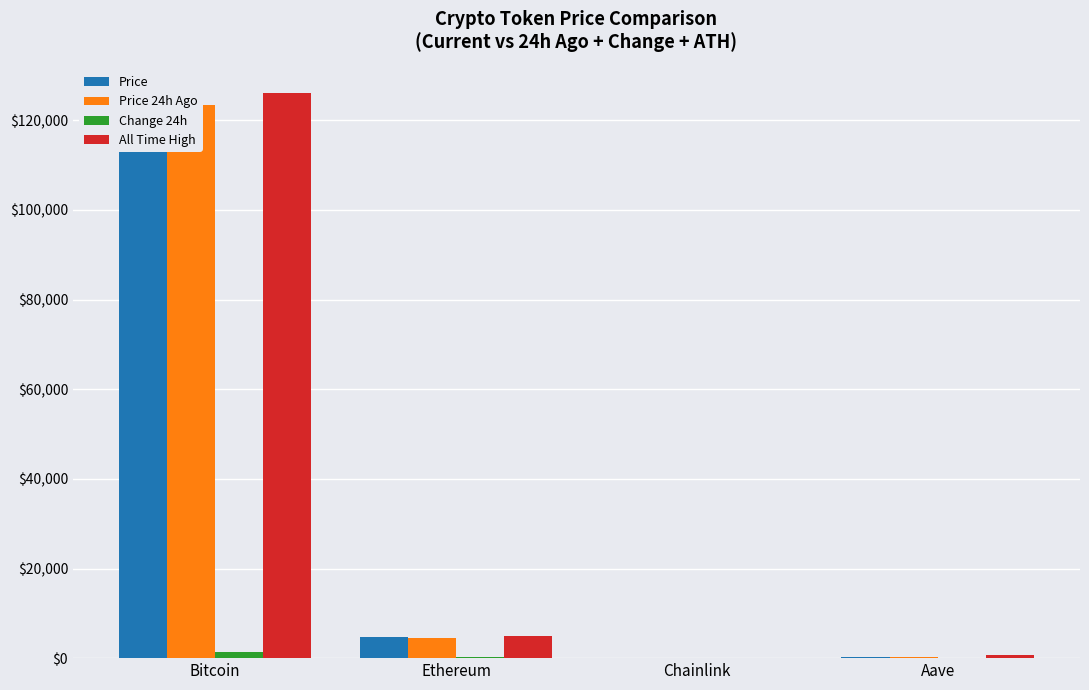

What is the value of the Price 24h Ago bar at the 4th from the left?

284.6